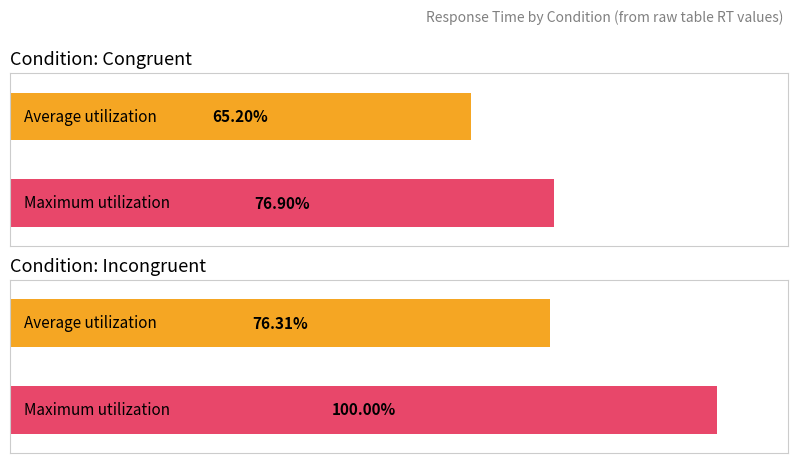

The value of Average utilization at RT_snake is 495.4. True or false?

False